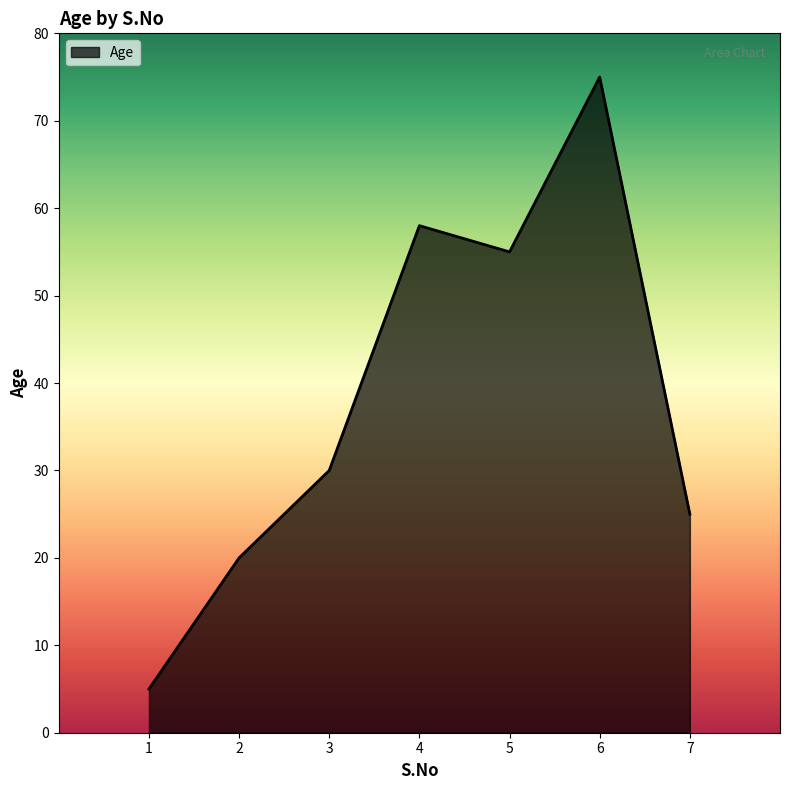

Where is the data nearest to the value 40?

3